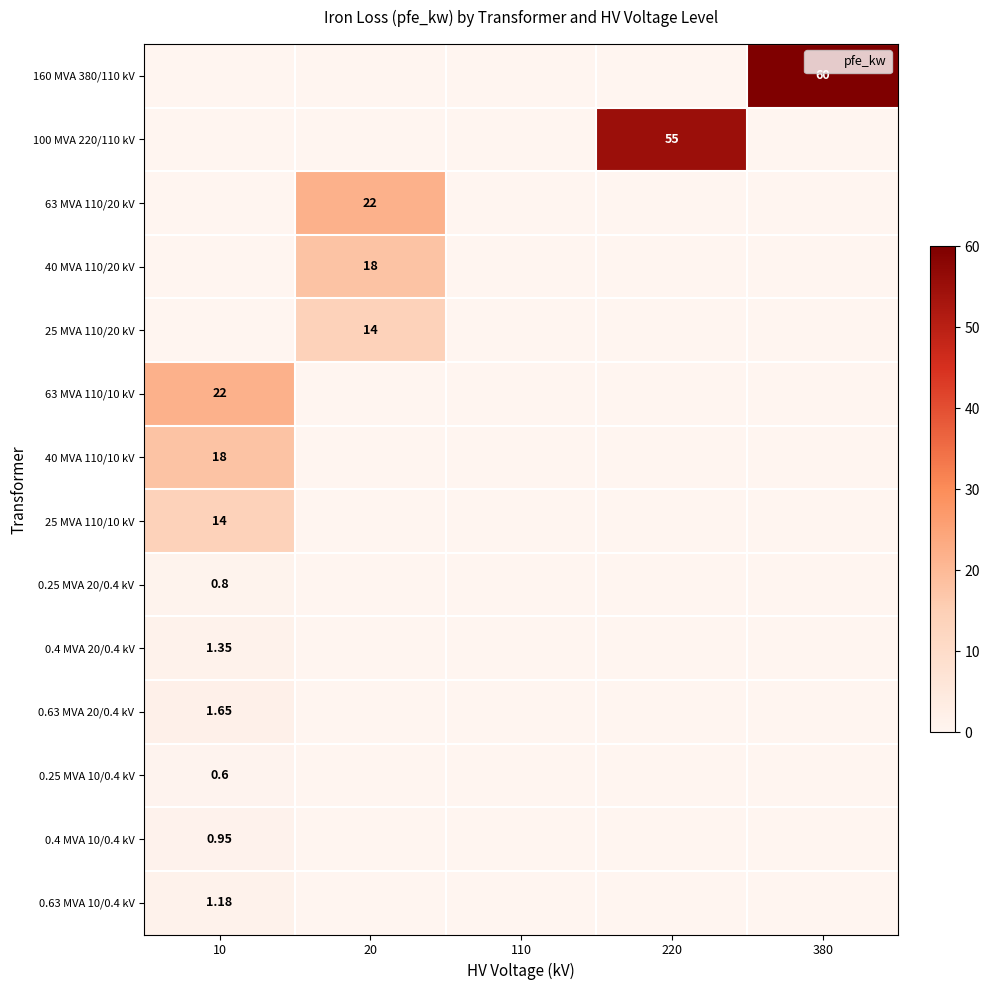

At which category is the sum across all series the highest?

10